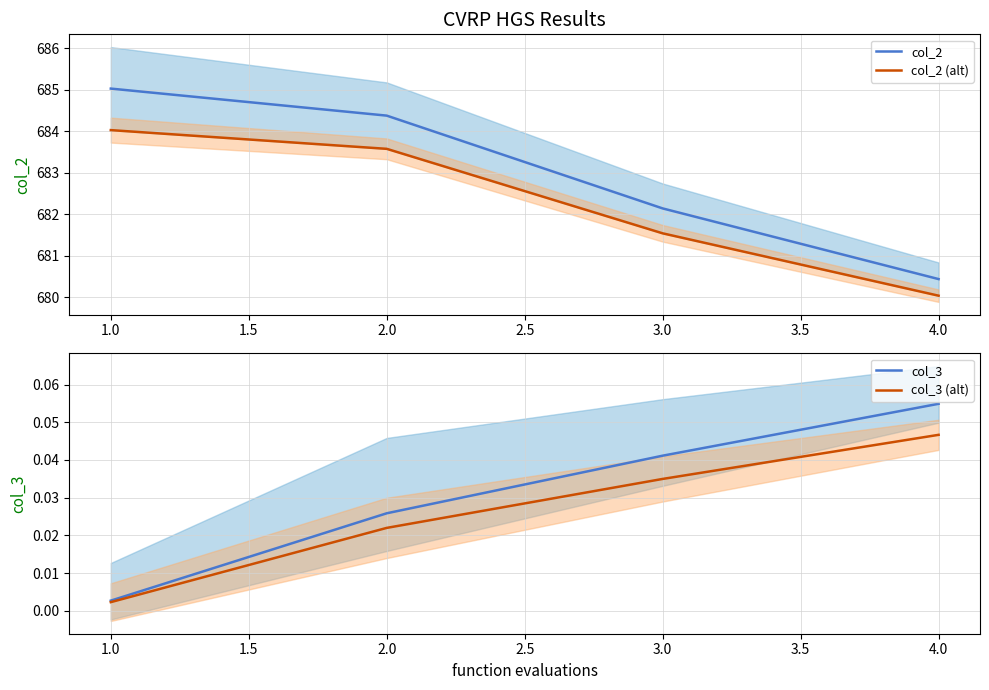

Rank the categories by col_2 value from highest to lowest.

1.0, 2.0, 3.0, 4.0